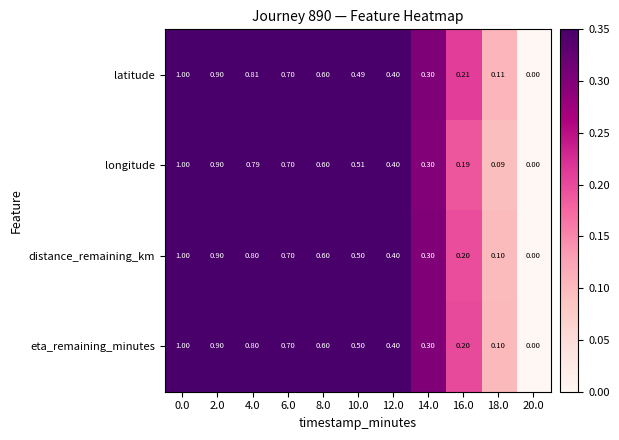

How many series are shown in this chart?

4